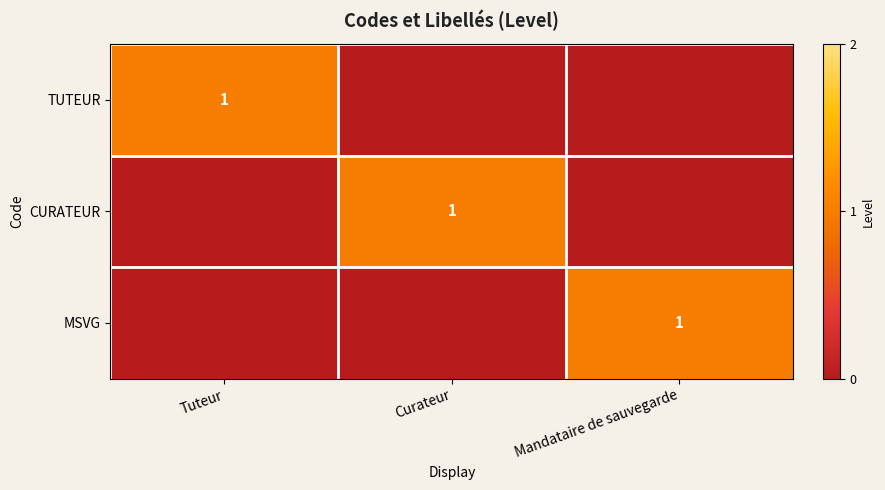

The CURATEUR series shows 1 at Curateur. True or false?

True